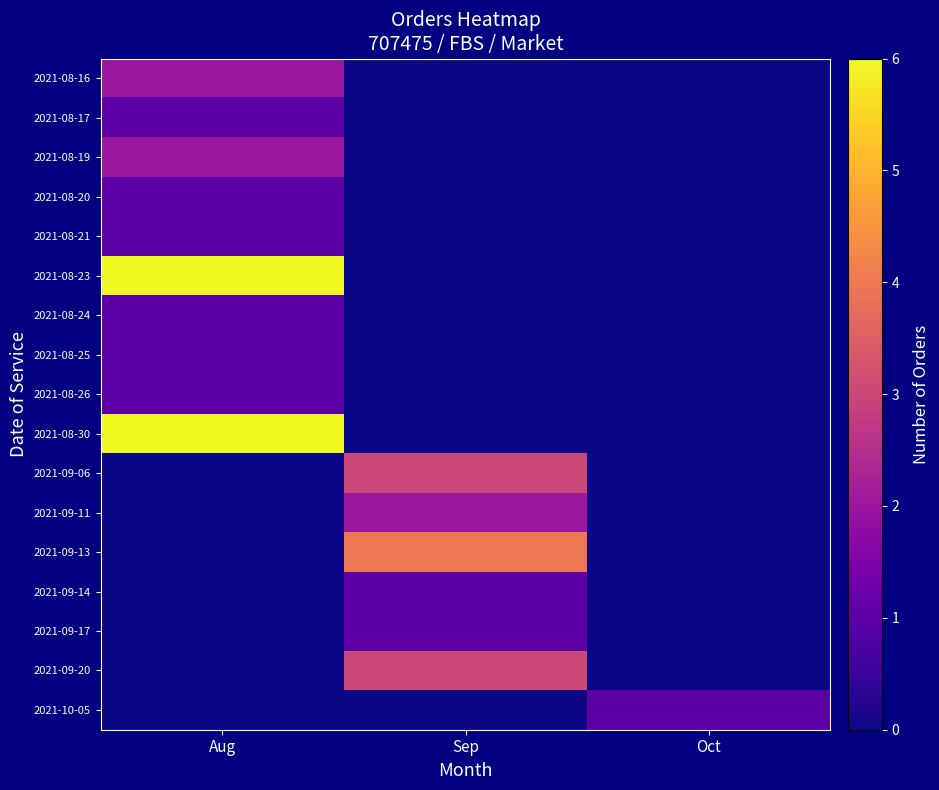

At which category is the sum across all series the highest?

Aug